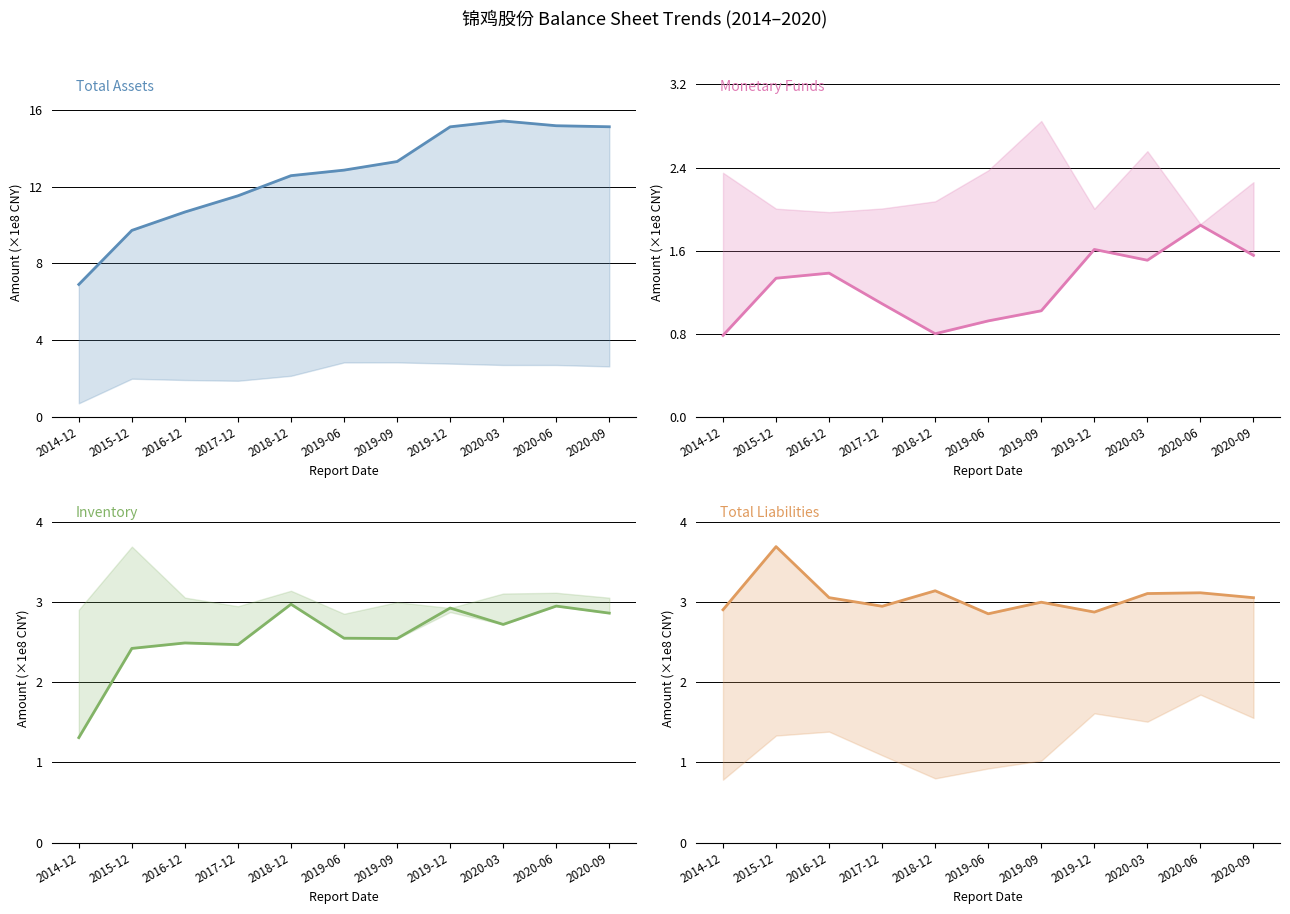

At which label does Inventory first exceed 2?

2015-12